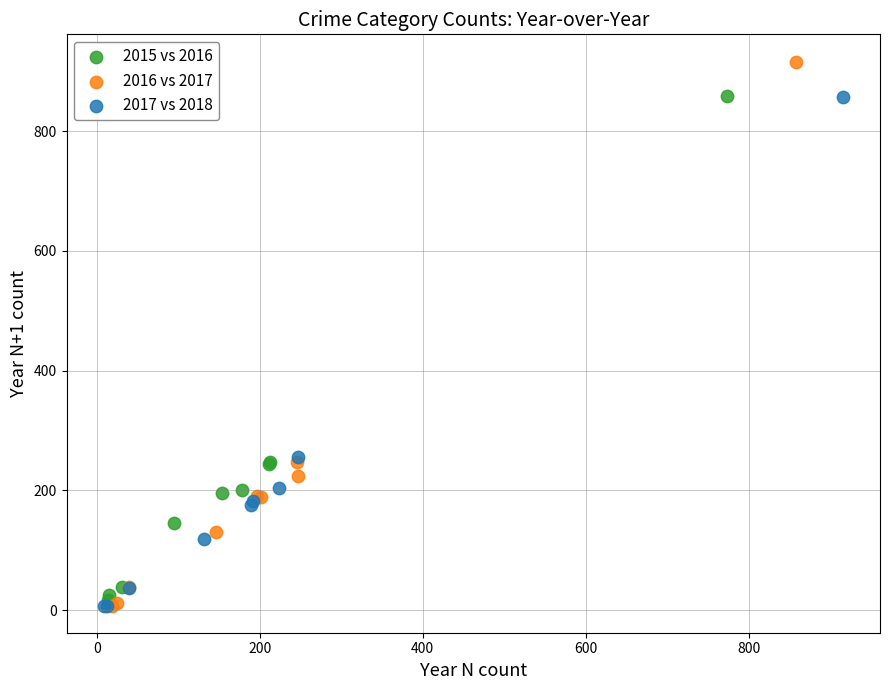

Which series reaches the maximum Y coordinate?

2016 vs 2017